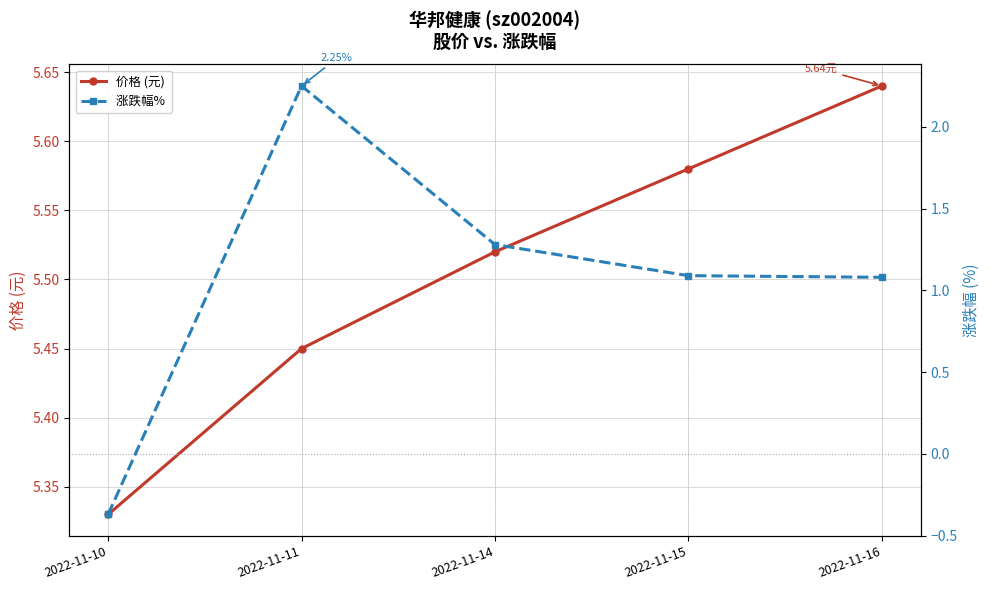

True or false: 涨跌幅%  and 价格 (元) intersect in this chart.

False